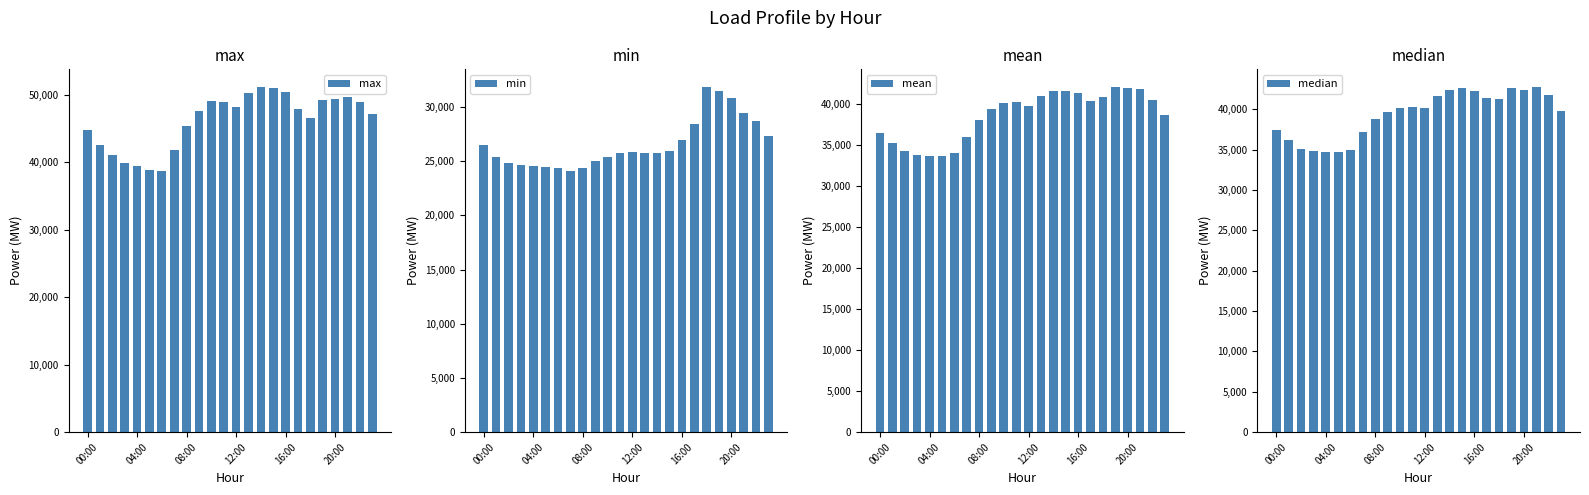

What is the value of the mean bar at the 22nd from the left?

41780.1